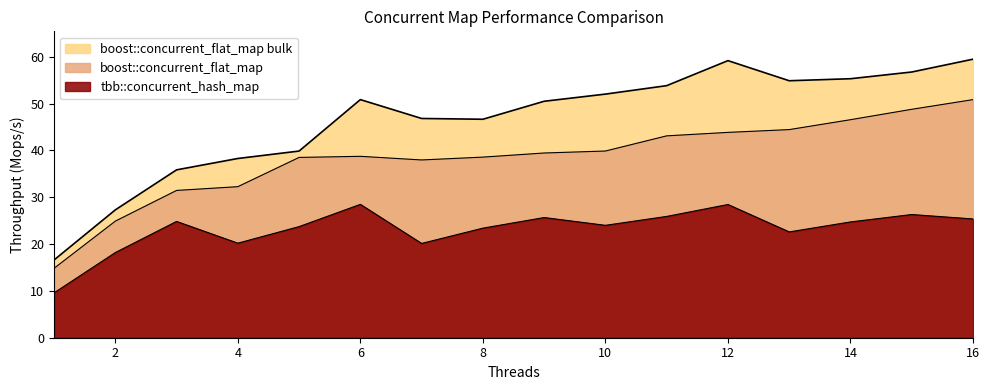

Reading right to left, extract all data points from this chart.

tbb::concurrent_hash_map: 16=25.4	15=26.3	14=24.7	13=22.6	12=28.4	11=25.9	10=24.0	9=25.7	8=23.4	7=20.1	6=28.5	5=23.7	4=20.2	3=24.8	2=18.2	1=9.6
boost::concurrent_flat_map: 16=50.8	15=48.8	14=46.6	13=44.4	12=43.8	11=43.1	10=39.9	9=39.4	8=38.6	7=38.0	6=38.7	5=38.5	4=32.3	3=31.5	2=24.9	1=14.8
boost::concurrent_flat_map bulk: 16=59.5	15=56.7	14=55.3	13=54.9	12=59.2	11=53.8	10=52.0	9=50.5	8=46.6	7=46.8	6=50.8	5=39.9	4=38.3	3=35.8	2=27.3	1=16.6